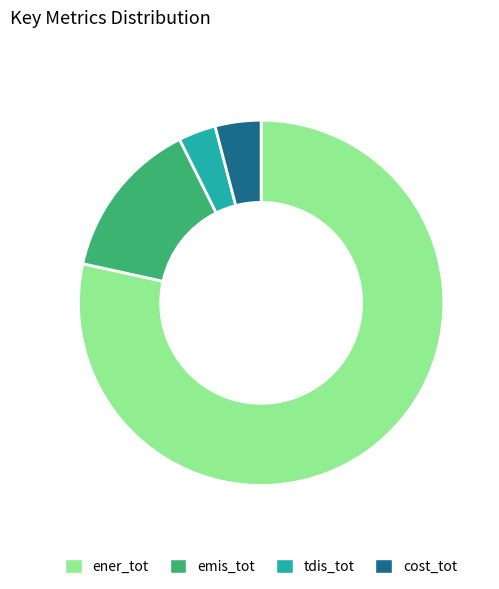

Rank the categories by value from lowest to highest.

tdis_tot, cost_tot, emis_tot, ener_tot